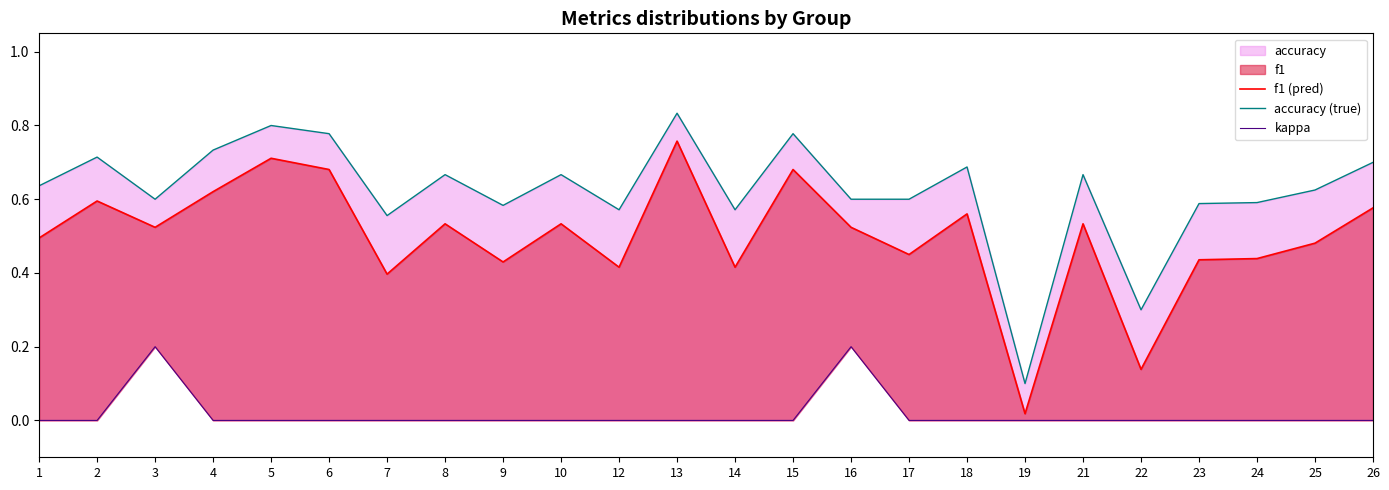

At which category is the sum across all series the highest?

13